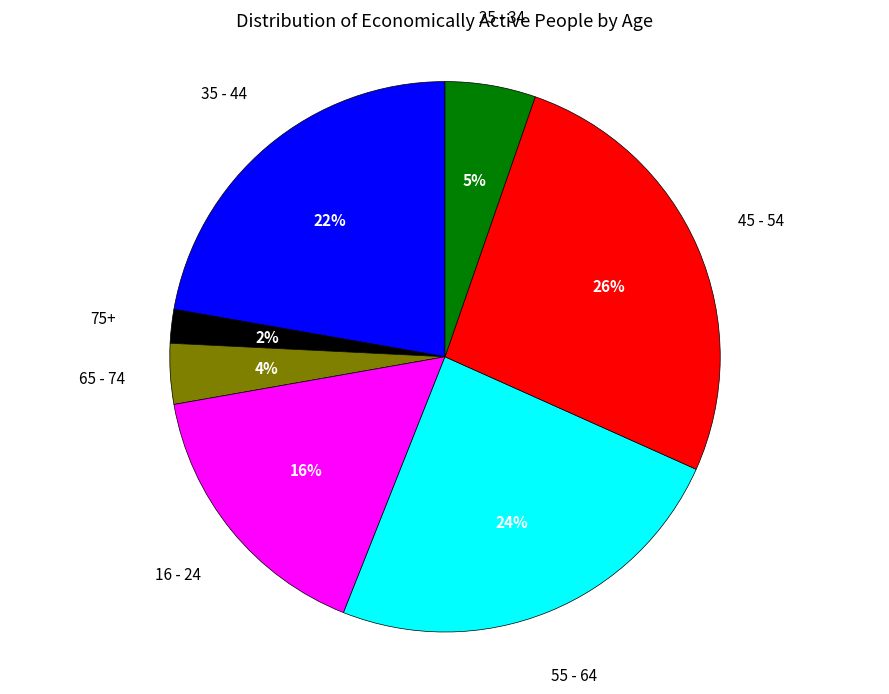

Is there any slice that represents more than half of the pie?

No